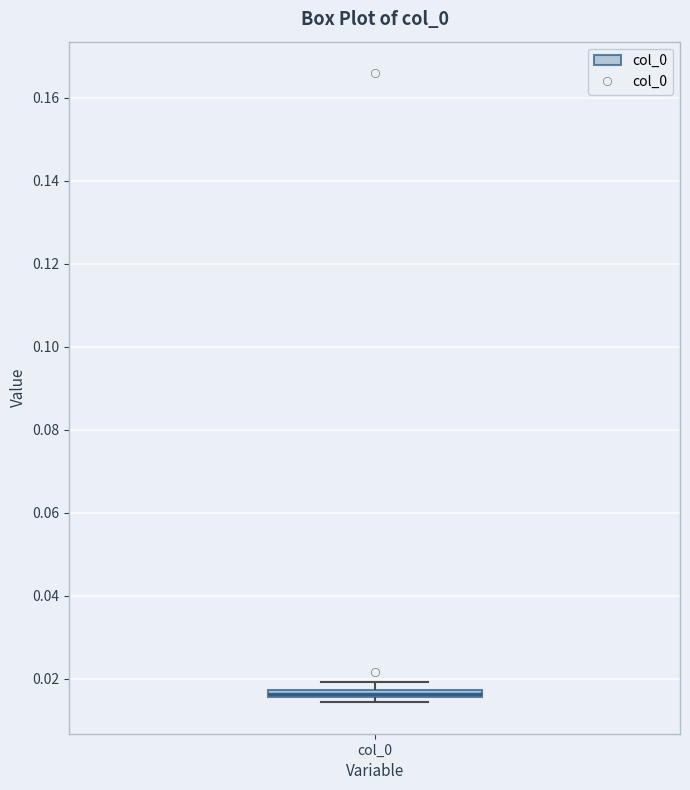

Where is the upper edge of the box for col_0 on the y-axis? The values are not printed on the chart, so give them approximately, as read against the axis.

0.018